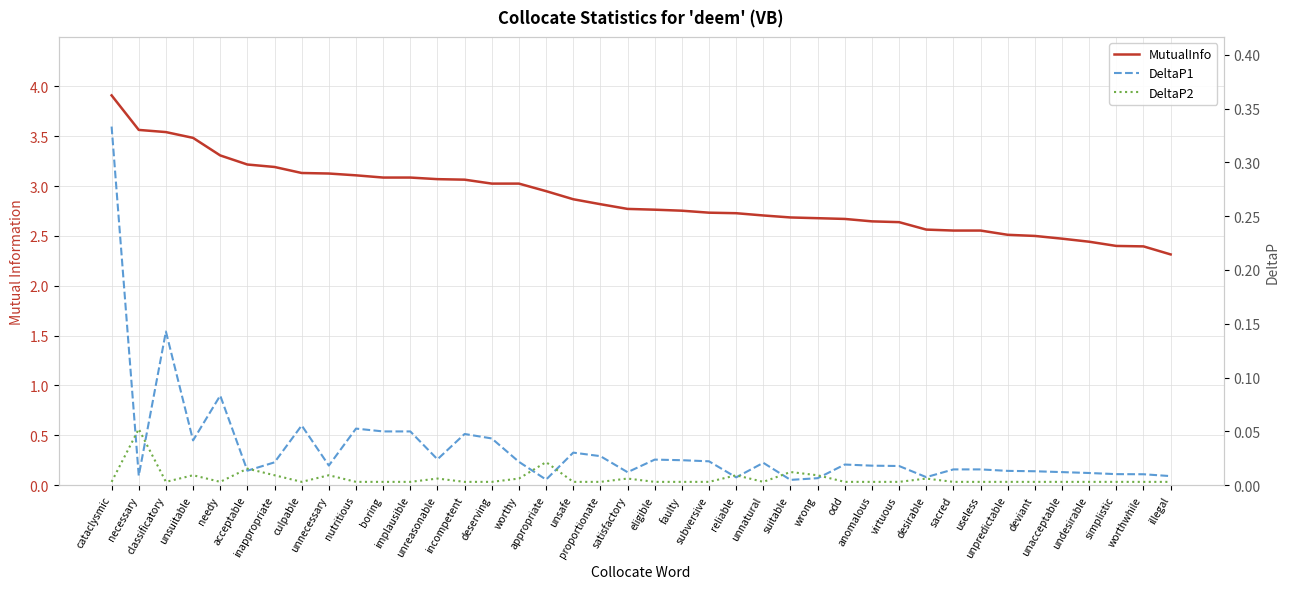

At how many categories does at least one series exceed 0?

40